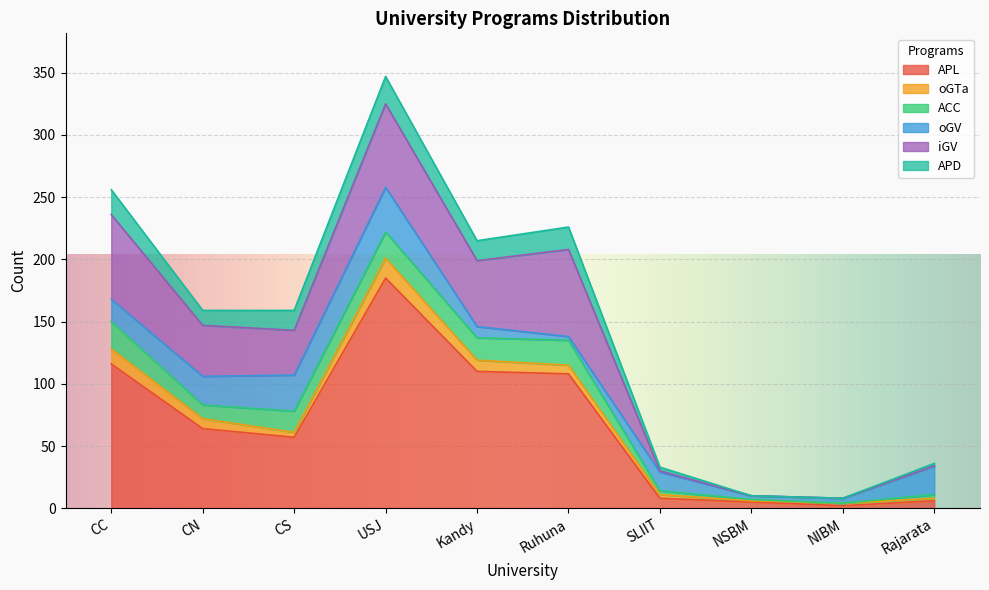

How many values in the APD series exceed 16?

3